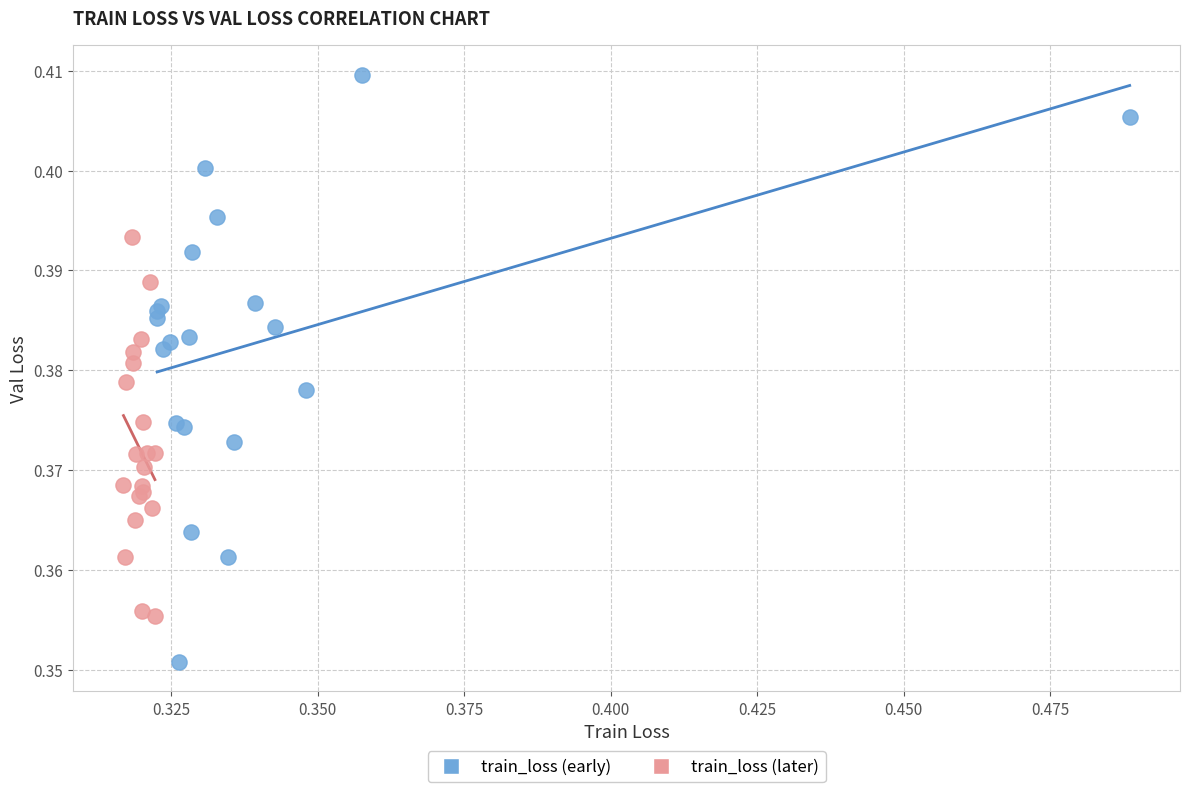

What are all the series names shown in the legend?

train_loss (early), train_loss (later)